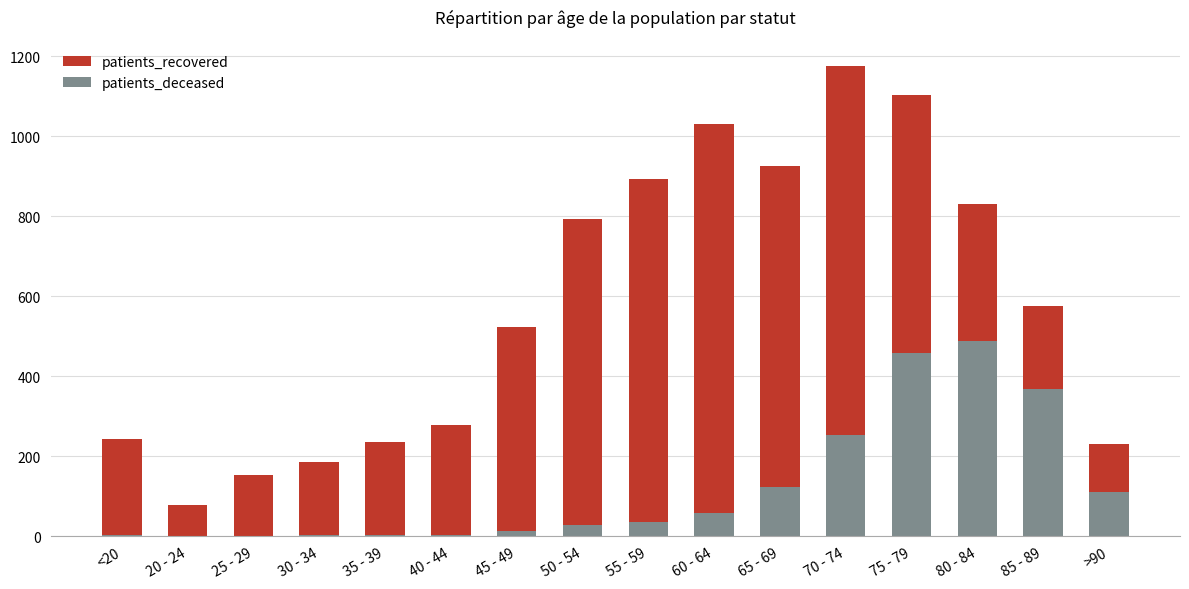

At which category is the sum across all series the highest?

75 - 79